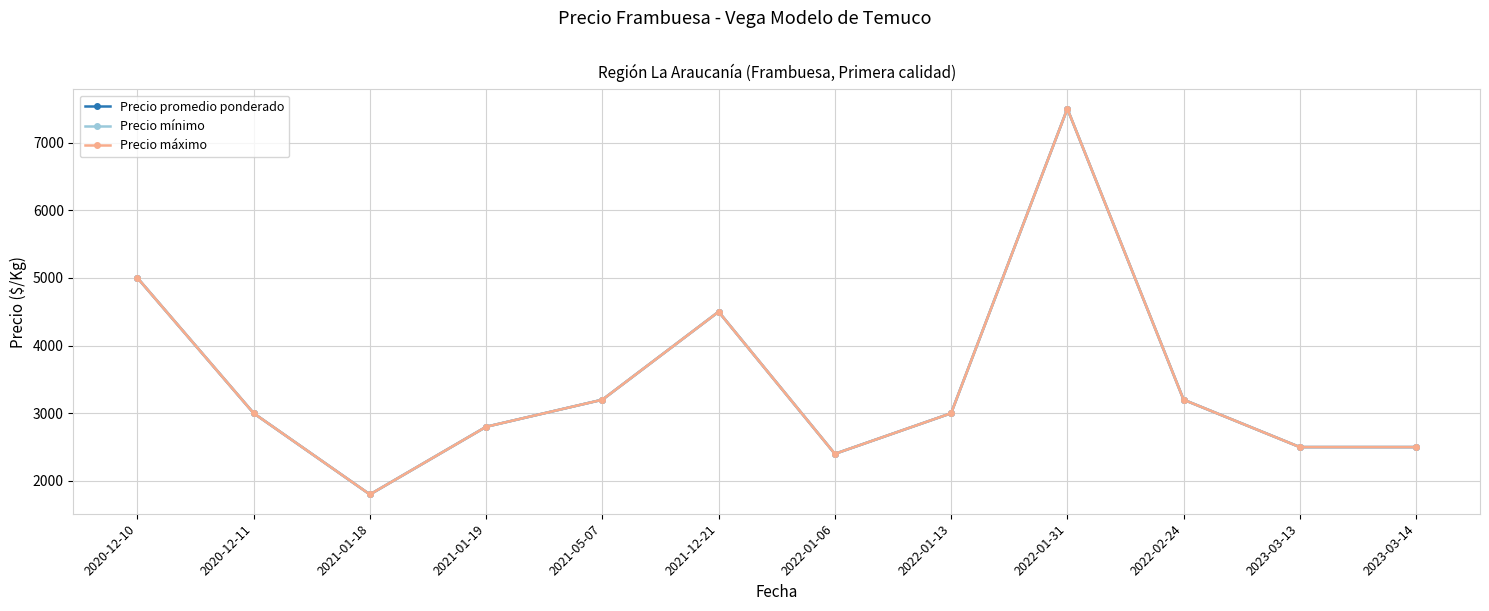

The value of Precio promedio ponderado at 2022-01-13 is 3000. True or false?

True